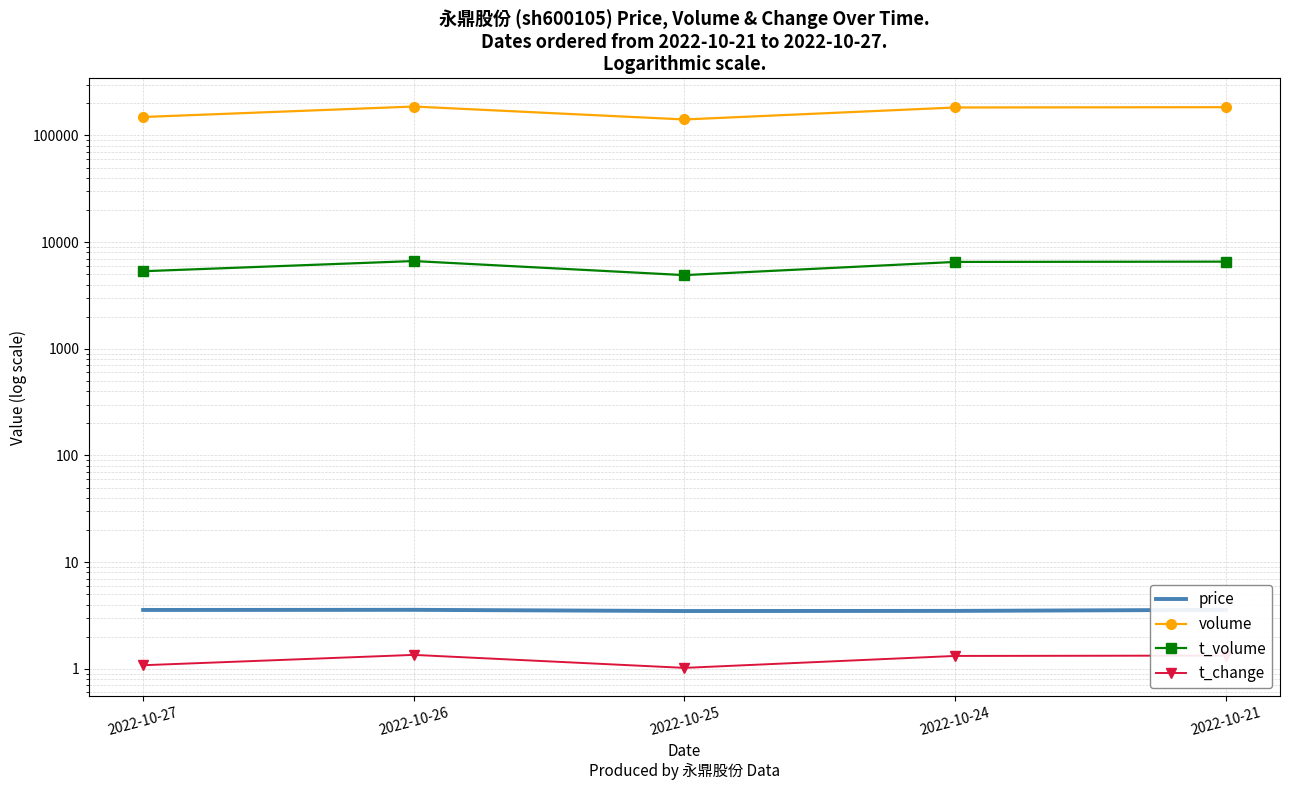

Between 2022-10-24 and 2022-10-21, which is larger?

2022-10-21